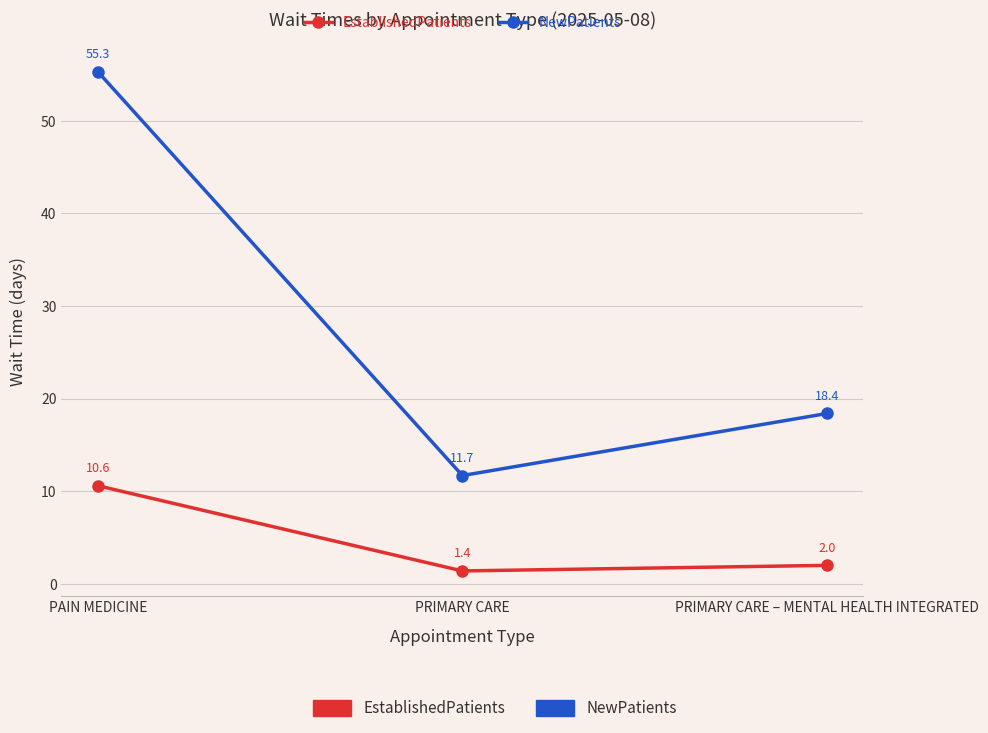

True or false: NewPatients has a value of 15.5 at PRIMARY CARE.

False